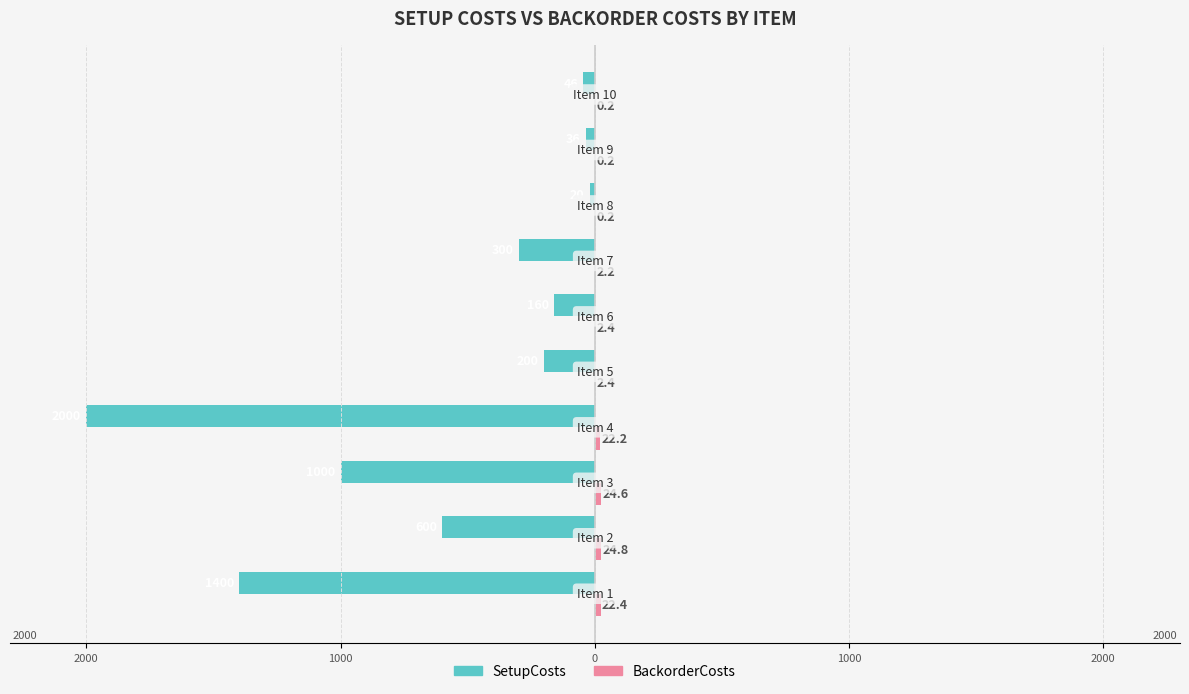

What is the value of the SetupCosts bar at the 8th from the left?

-20.0